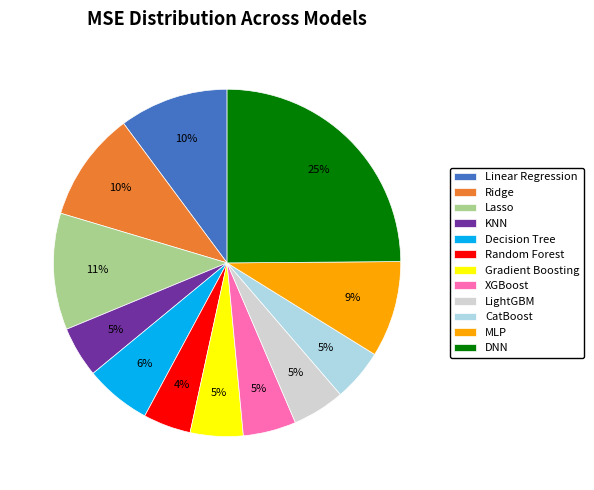

To the nearest percent, what portion does Decision Tree represent?

6%